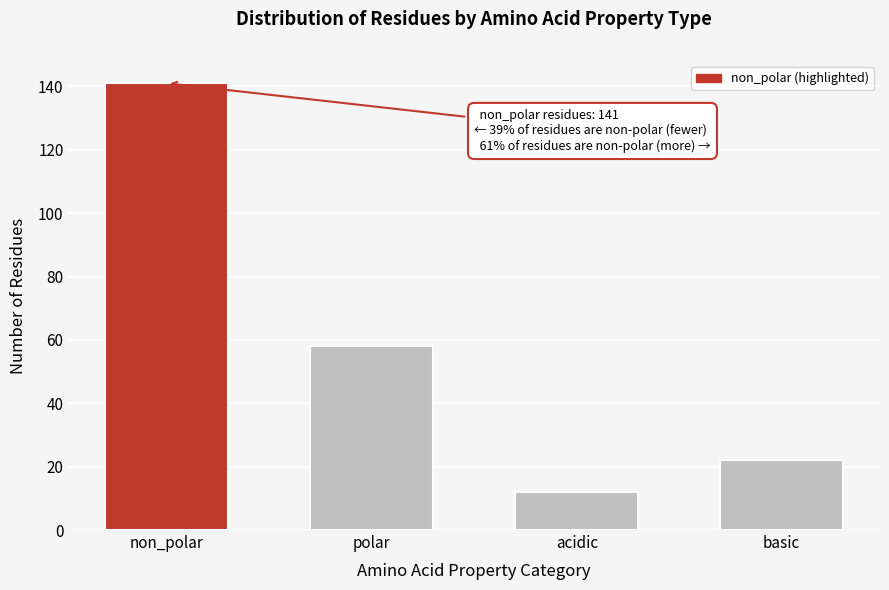

Reading left to right, what are all the values shown in this chart?

non_polar=141	polar=58	acidic=12	basic=22